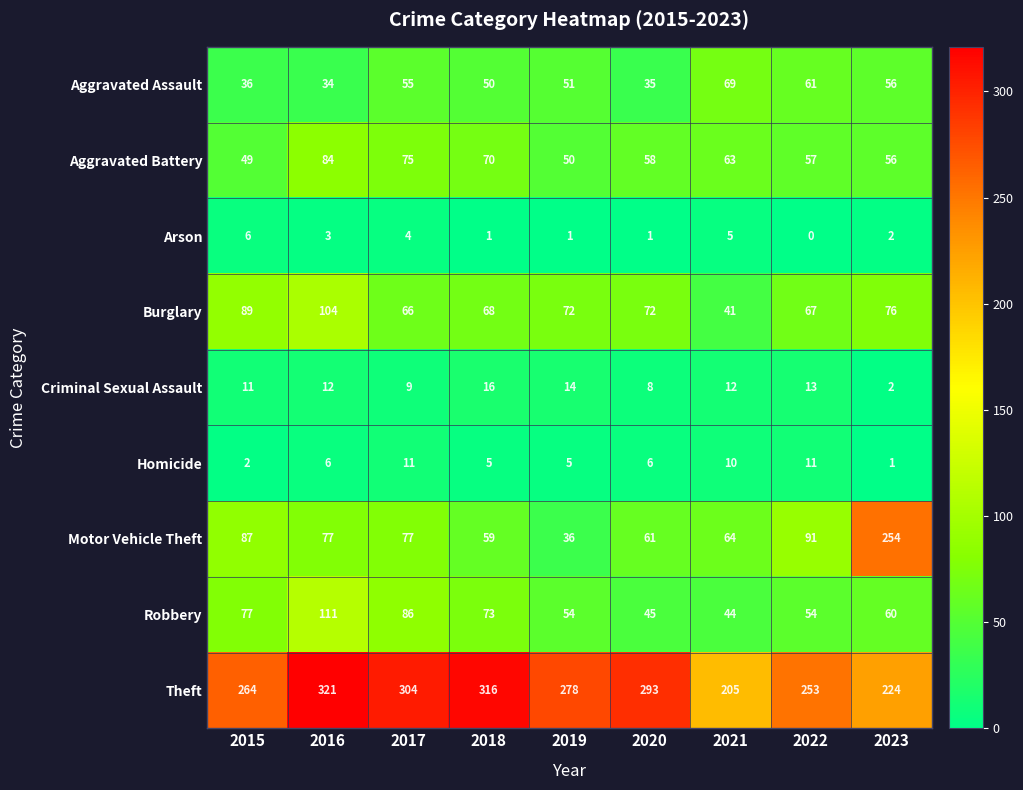

The Homicide series shows 6 at 2021. True or false?

False